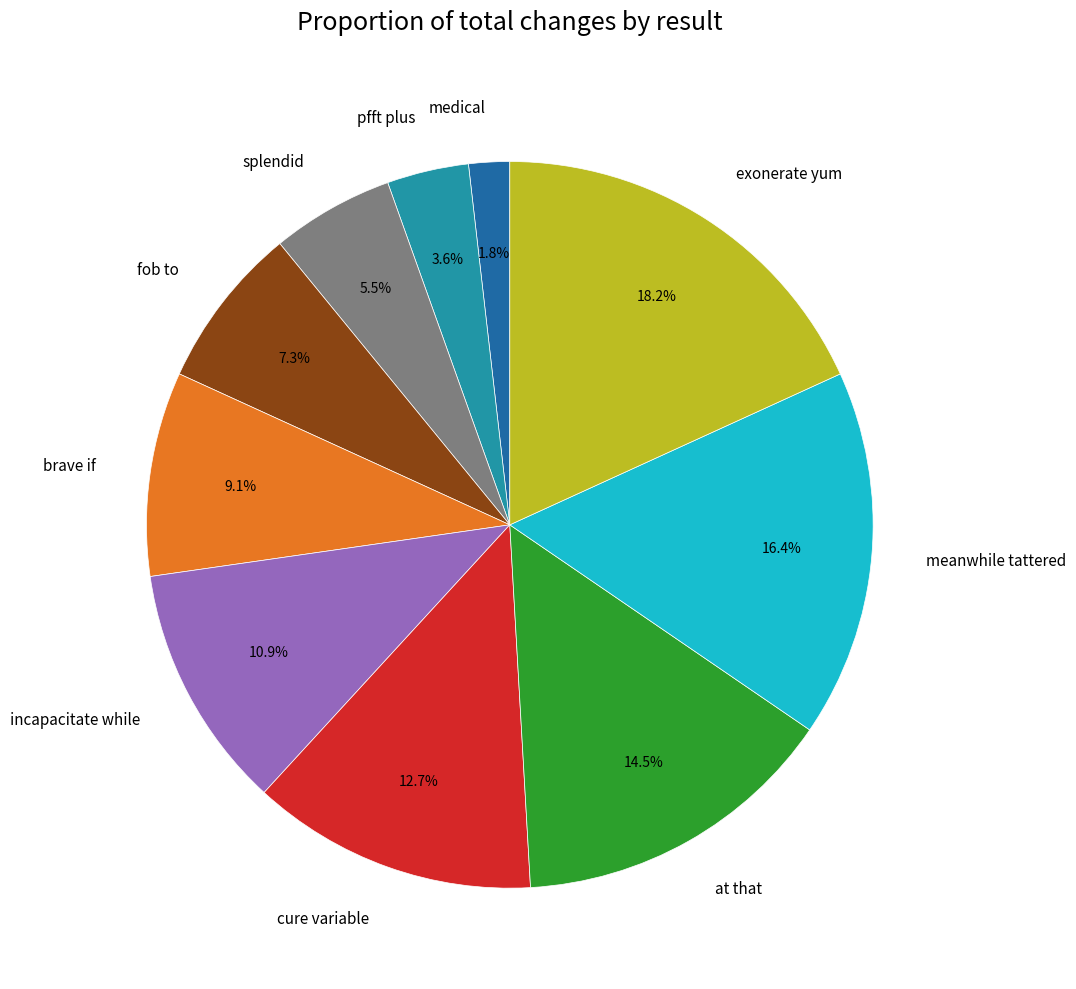

Count the number of slices in the pie.

10